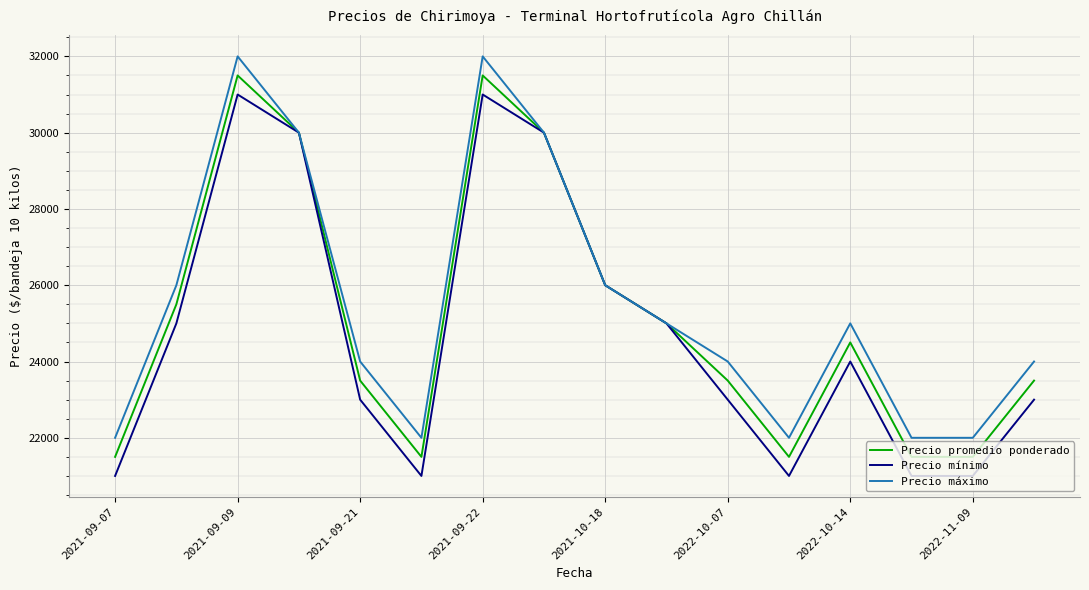

What is the maximum value shown in the chart?

32000